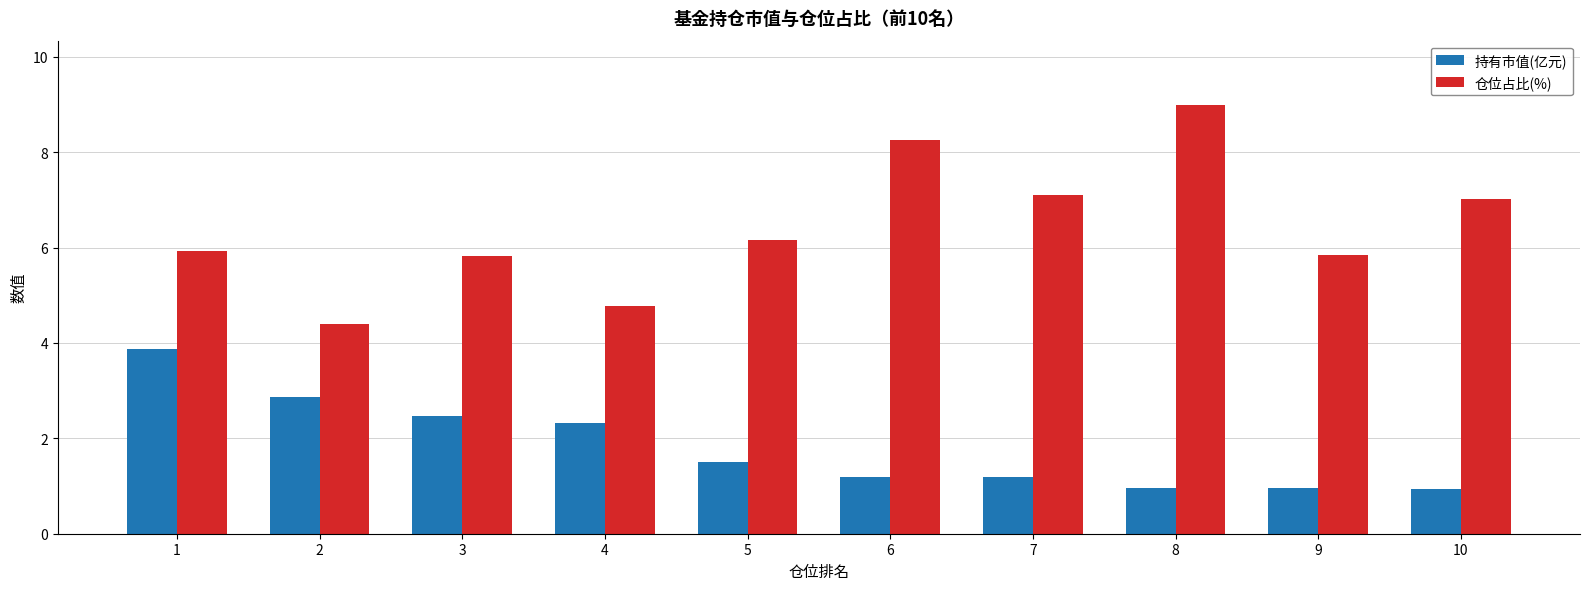

The value of 持有市值(亿元) at 7 is 1.2. True or false?

True